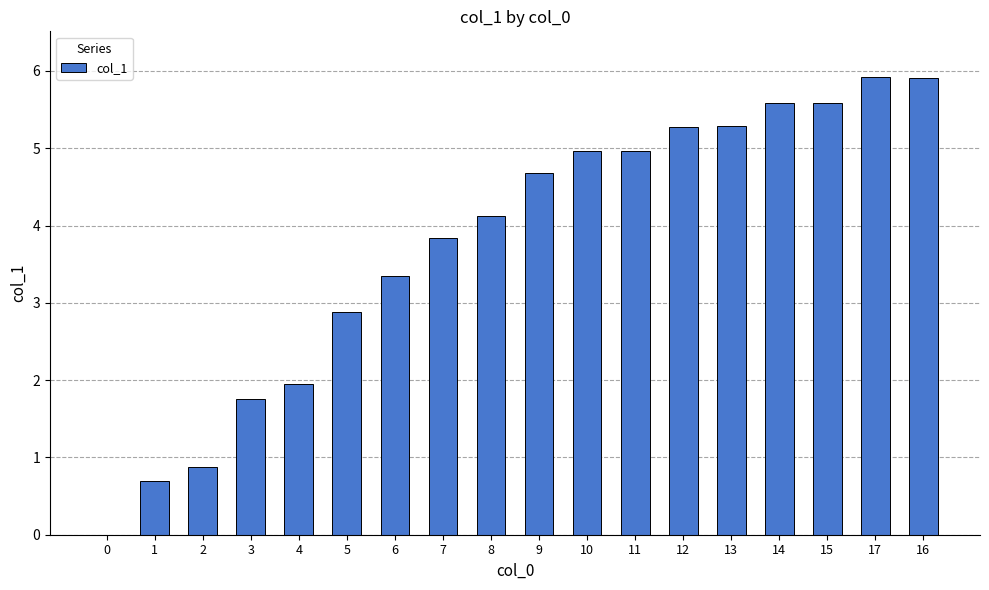

Which has a higher value, 1 or 17?

17